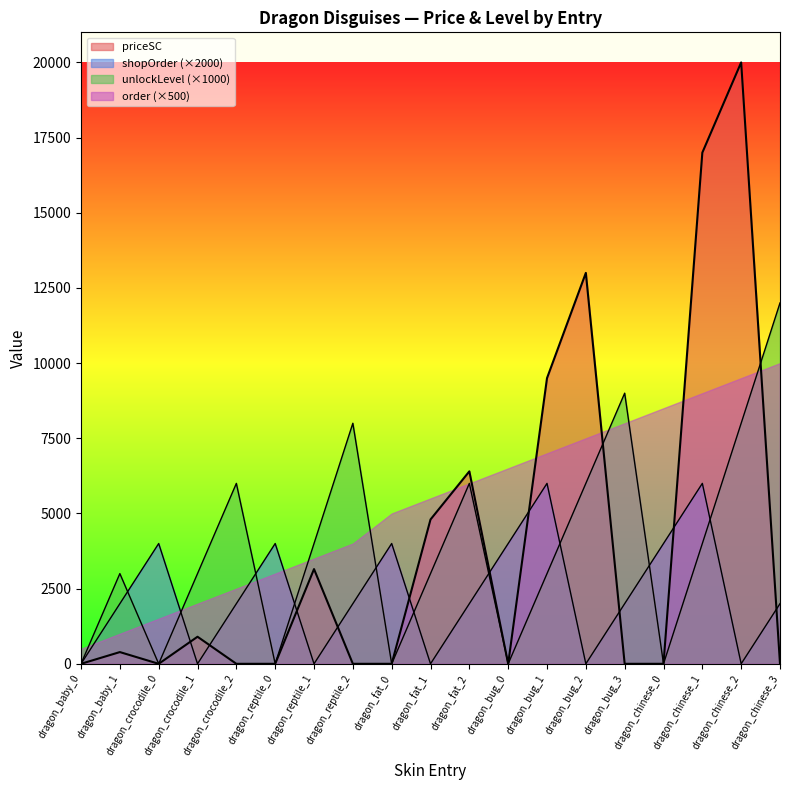

At which category does the chart reach its peak across all series?

dragon_chinese_2